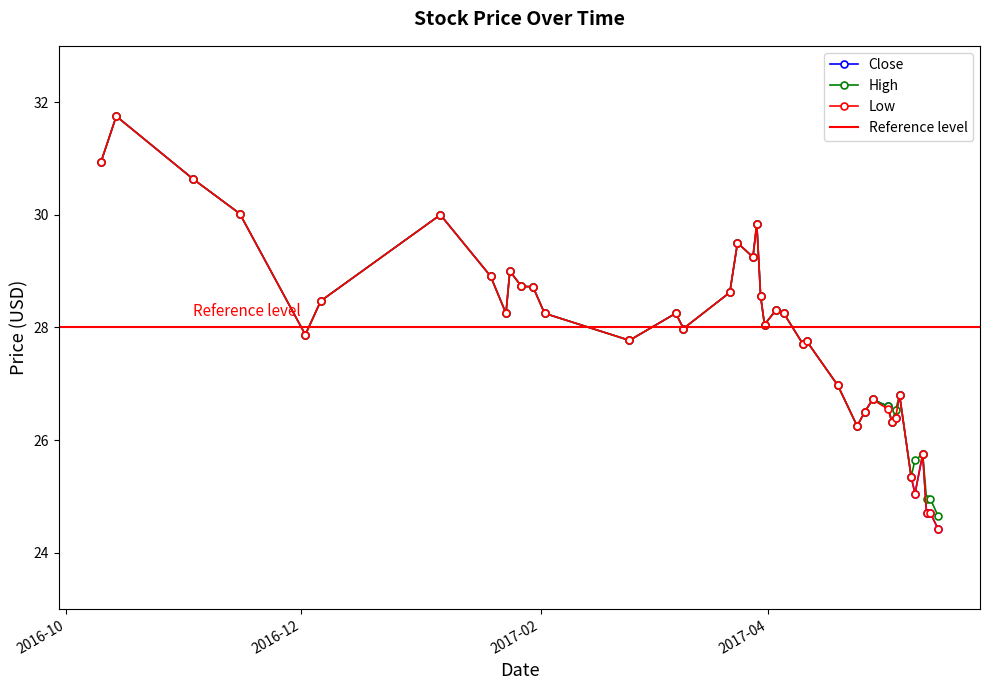

Does the chart have visible grid lines?

No